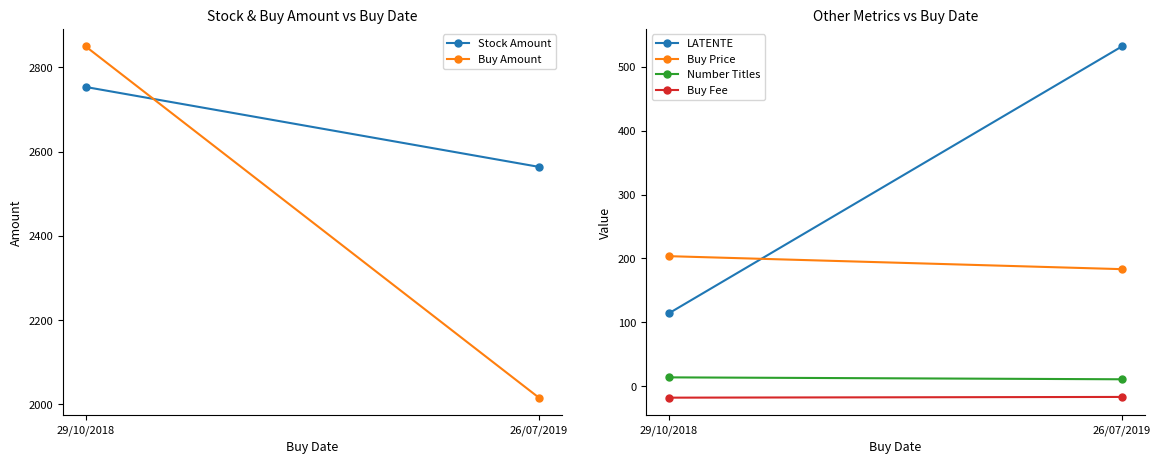

The value of Buy Price at 26/07/2019 is 183.2. True or false?

True